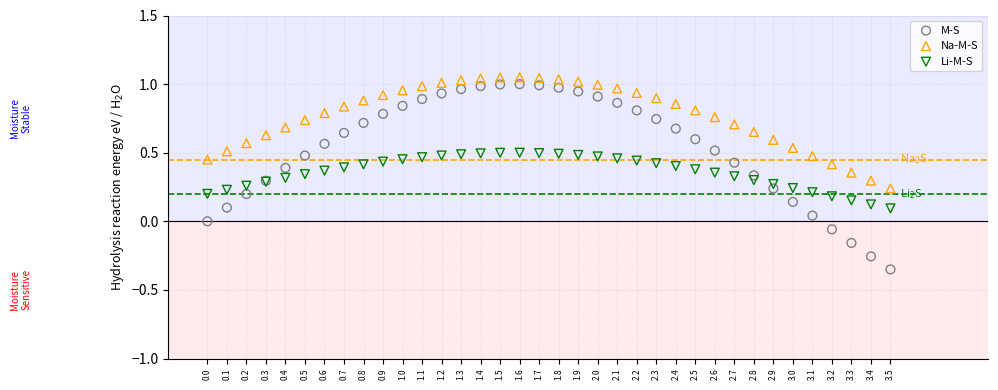

Which series has the largest Y range (max minus min)?

M-S